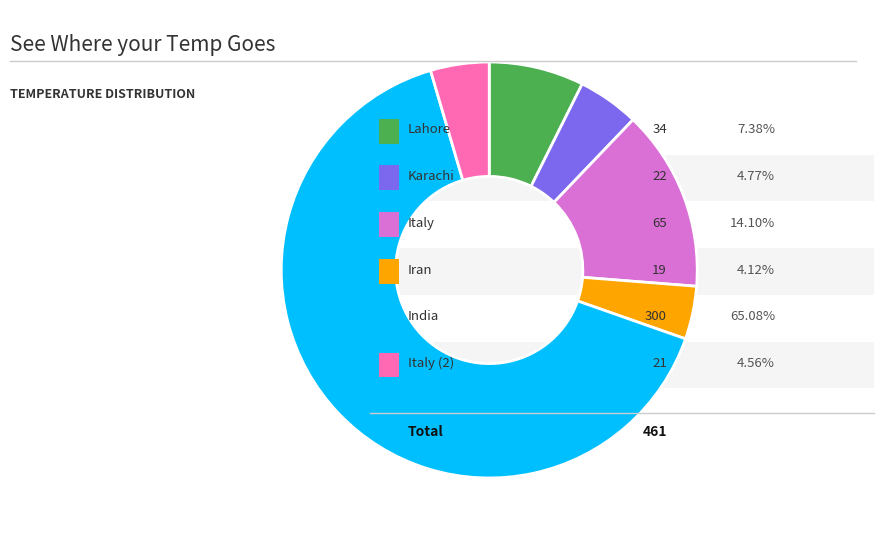

Is there any slice that represents more than half of the pie?

Yes